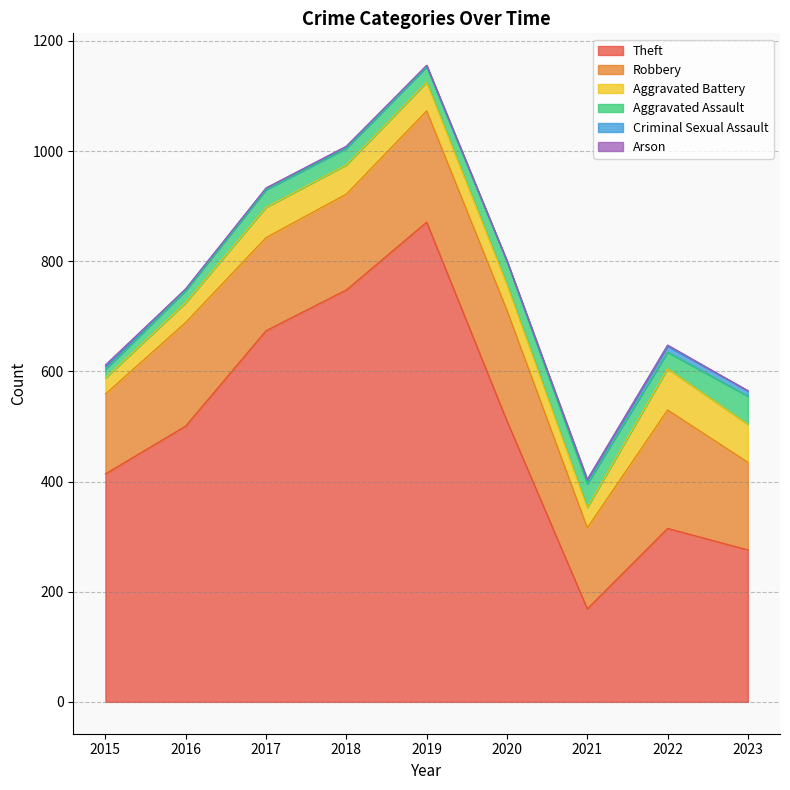

List the series in order of their peak value, highest first.

Theft, Robbery, Aggravated Battery, Aggravated Assault, Criminal Sexual Assault, Arson